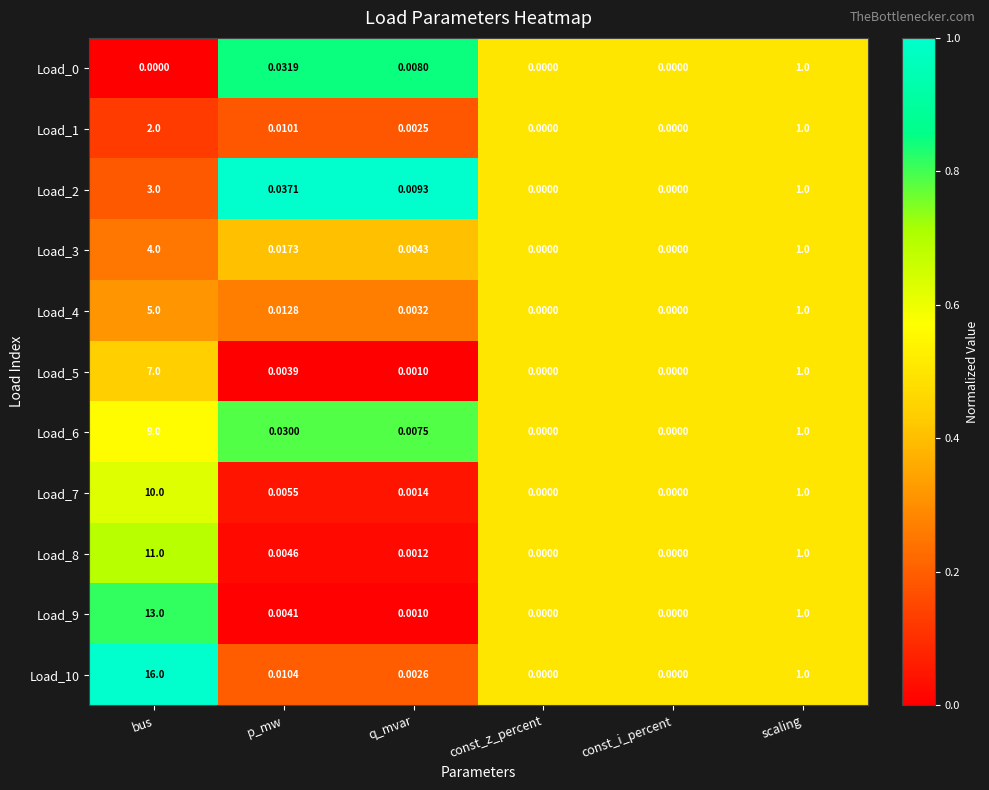

Which label corresponds to the largest value in the chart?

bus